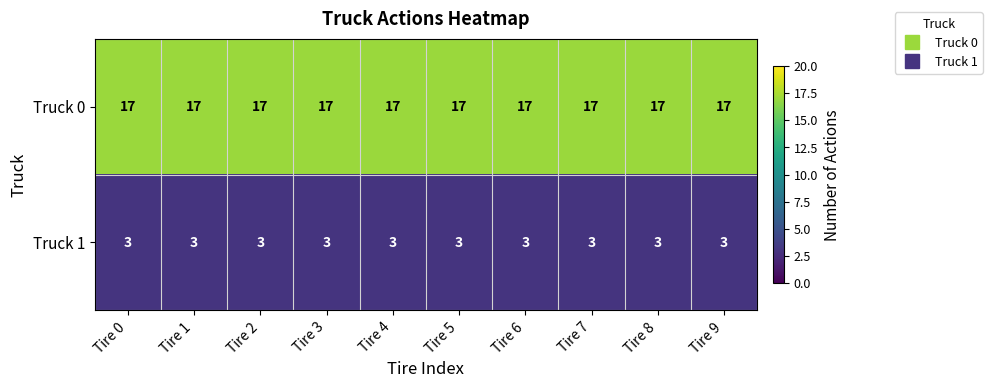

Rank the series at Tire 1 from lowest to highest value.

Truck 1, Truck 0